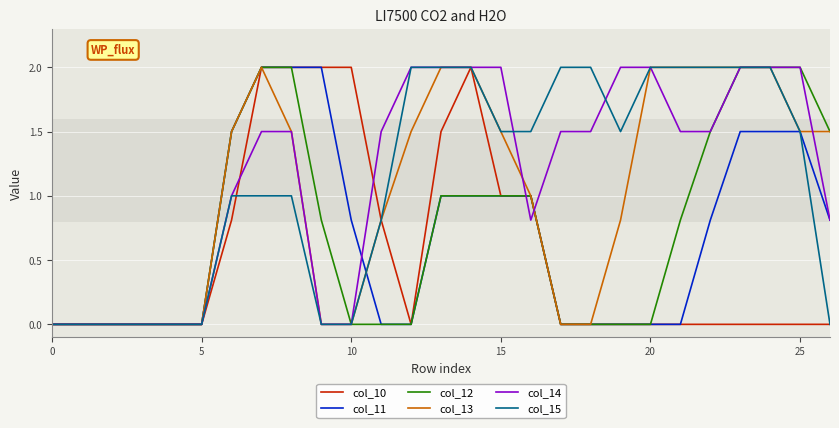

What is the highest value of the col_13 series?

2.0